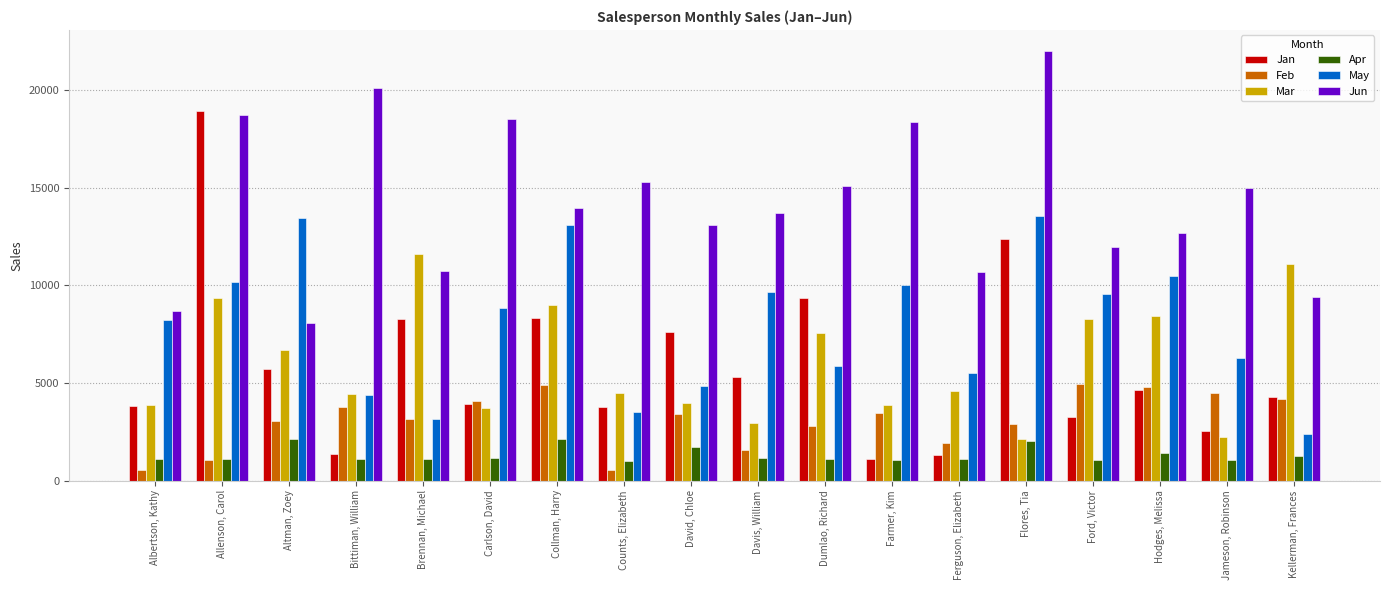

Between Collman, Harry and Dumlao, Richard, which series saw the biggest shift?

May